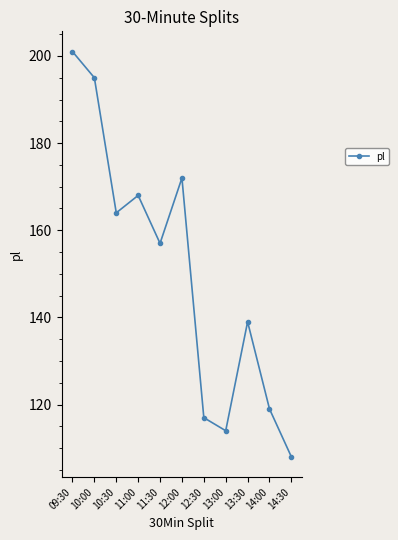

What is the difference between the values at 12:30 and 14:00?

2